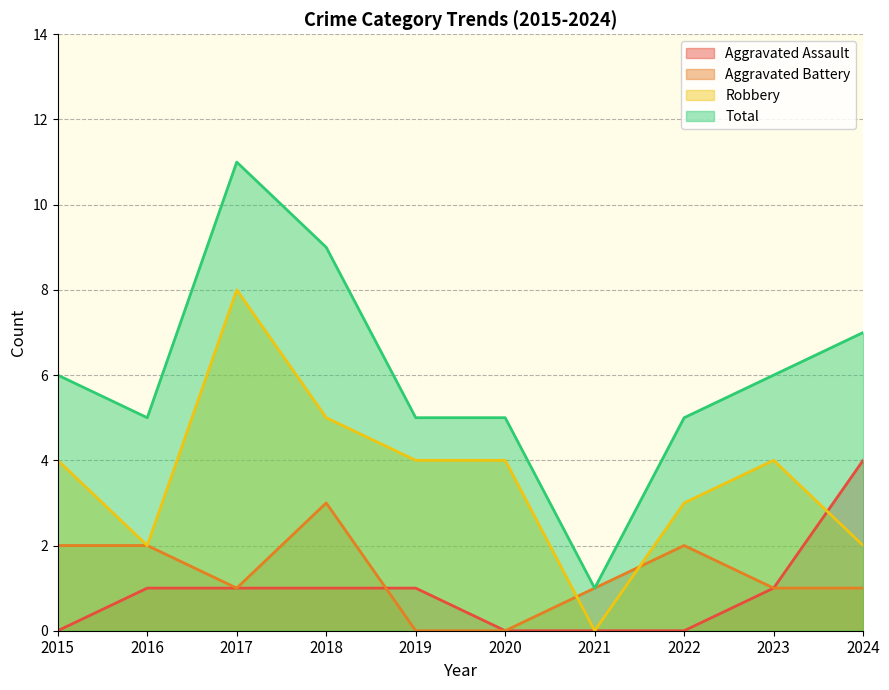

Where is Aggravated Battery nearest to the value 1?

2017